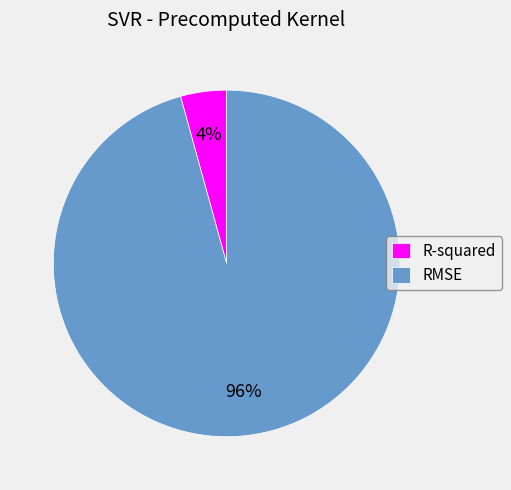

Do RMSE and R-squared together represent more than half of the pie?

Yes